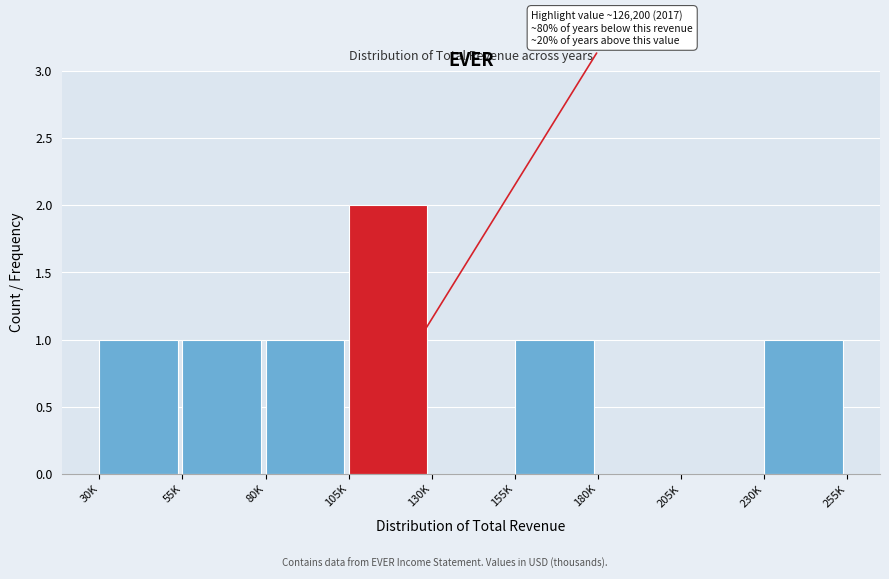

Reading right to left, transcribe all the data shown in this chart.

230K=1	205K=0	180K=0	155K=1	130K=0	105K=2	80K=1	55K=1	30K=1